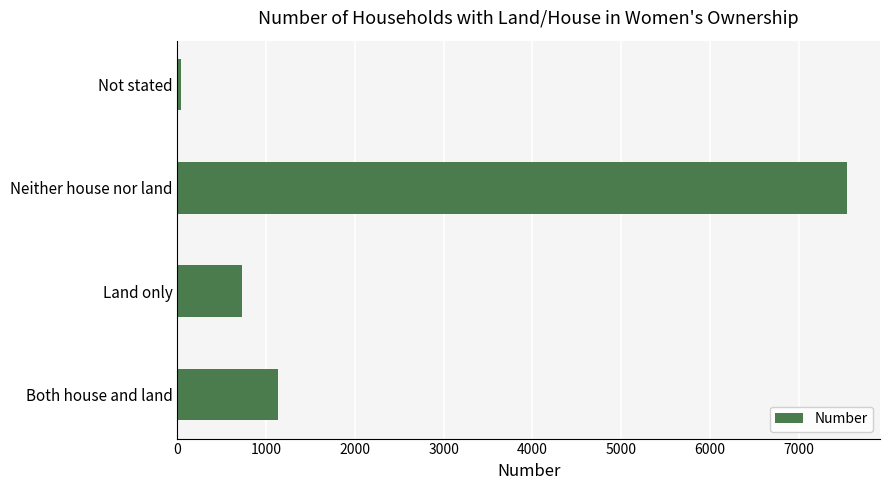

What is the difference between the second highest and minimum values?

1089